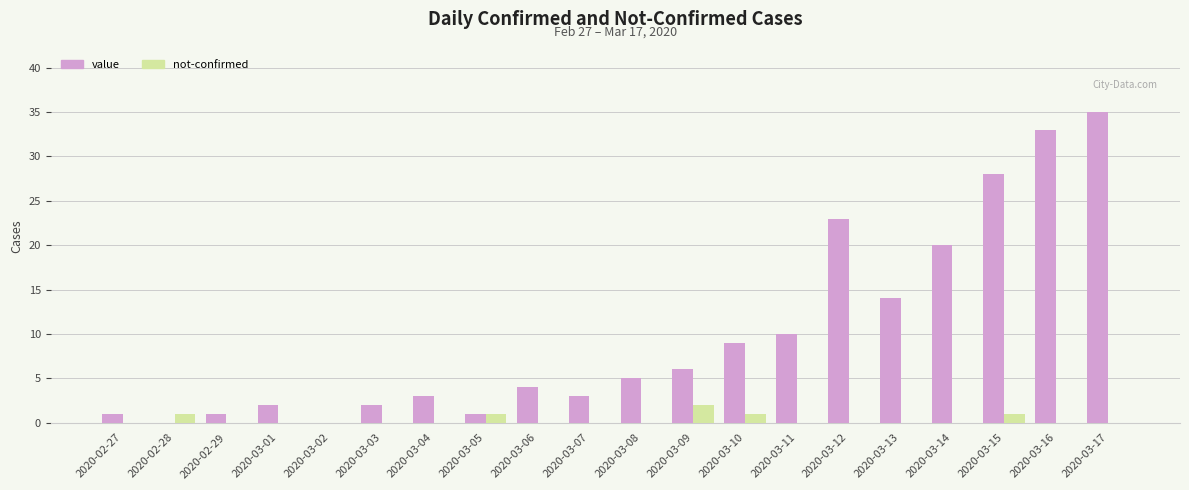

True or false: not-confirmed has a value of 0 at 2020-03-02.

True